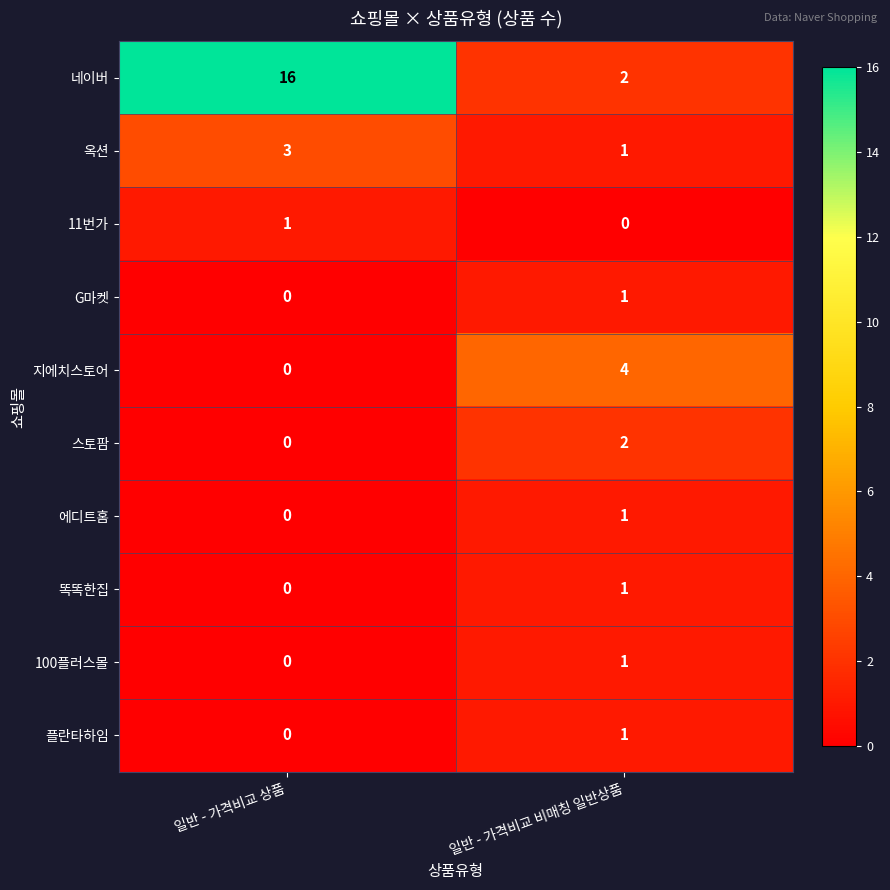

The value of 똑똑한집 at 일반 - 가격비교 비매칭 일반상품 is 1. True or false?

True